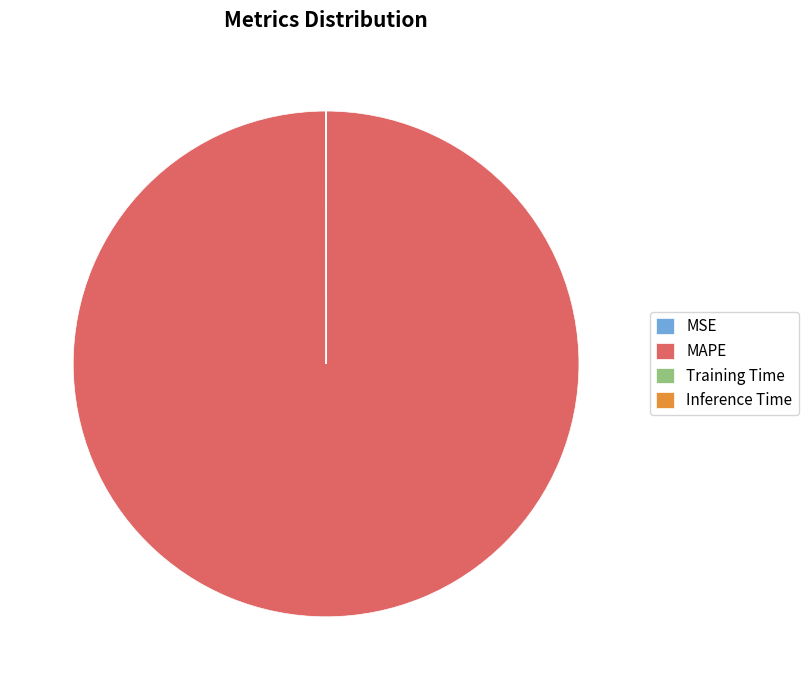

Which slice represents more than half of the pie?

MAPE